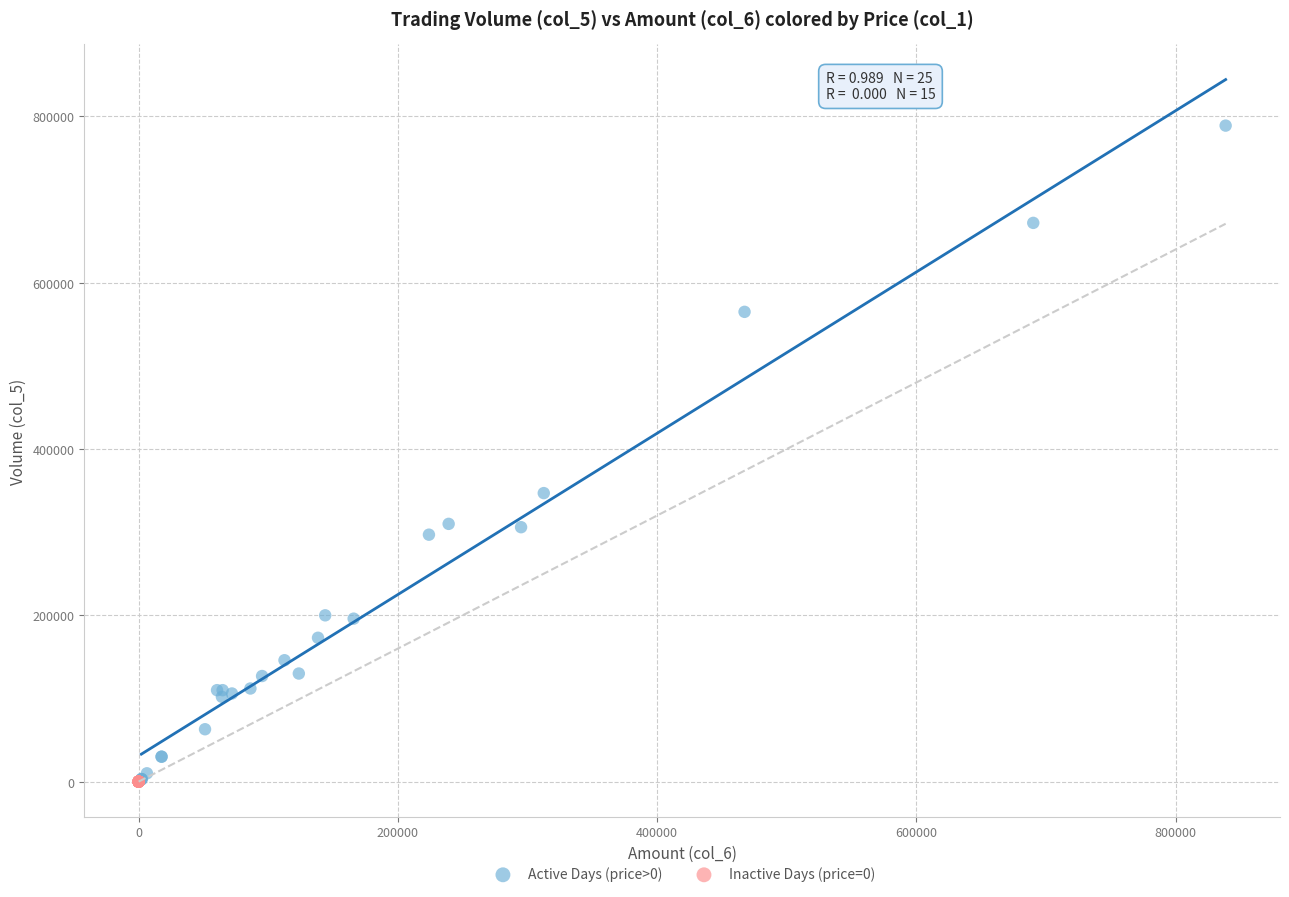

What are all the series names shown in the legend?

Active Days (price>0), Inactive Days (price=0)